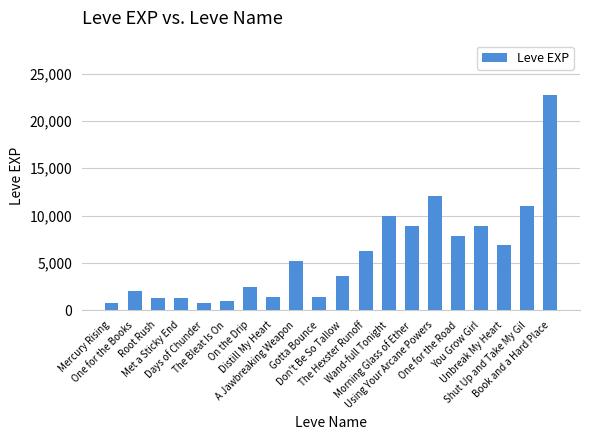

Count the number of categories in the chart.

20